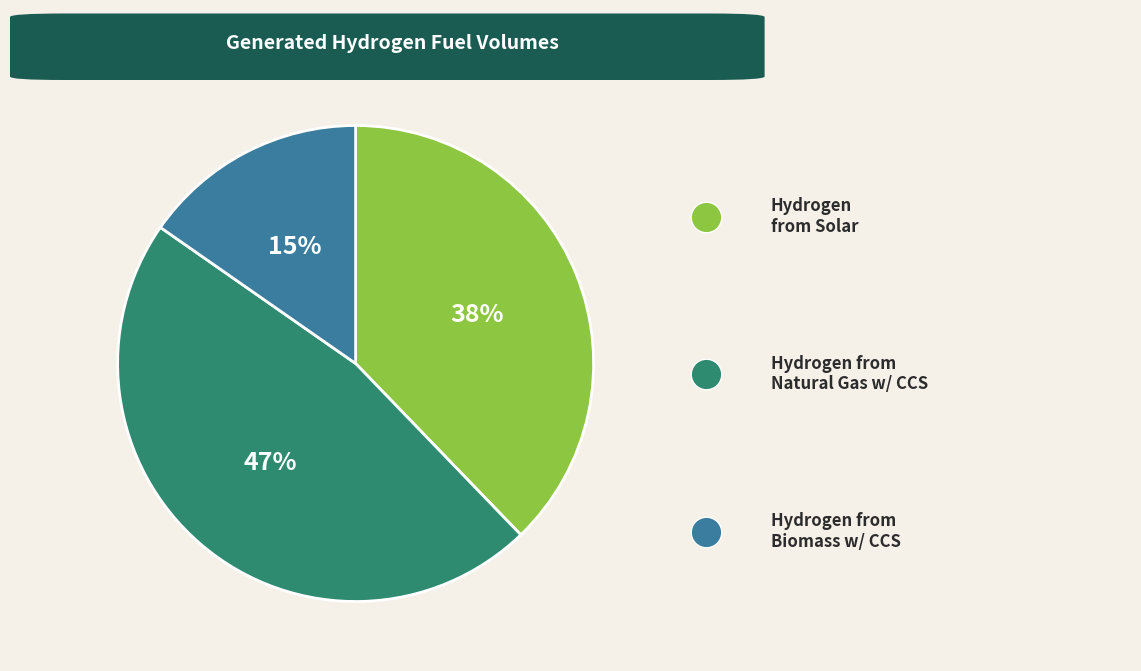

Is there any slice that represents more than half of the pie?

No